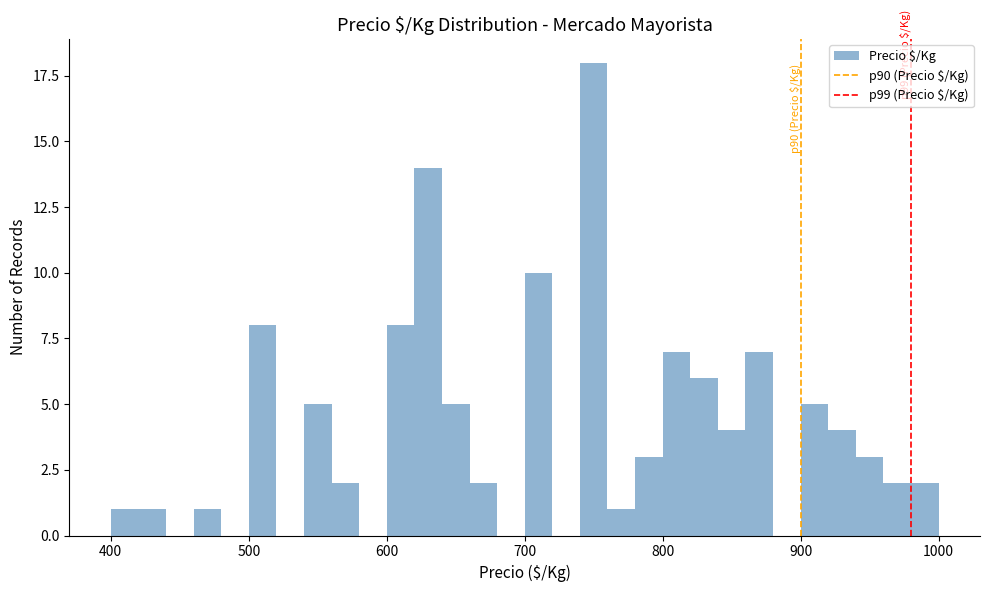

Around what value on the x-axis is the tallest bar? Give the approximate position of its centre, as read against the axis.

750